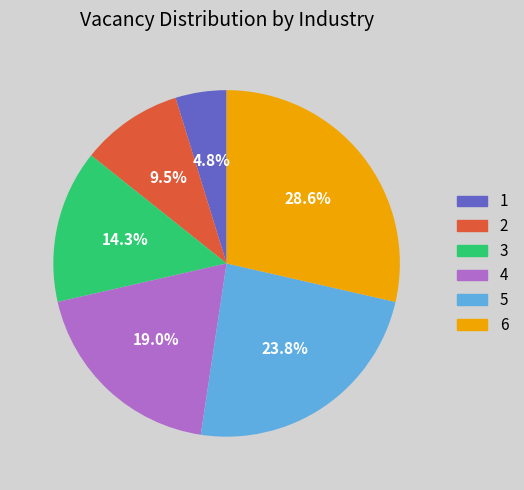

Is there any slice that represents more than half of the pie?

No